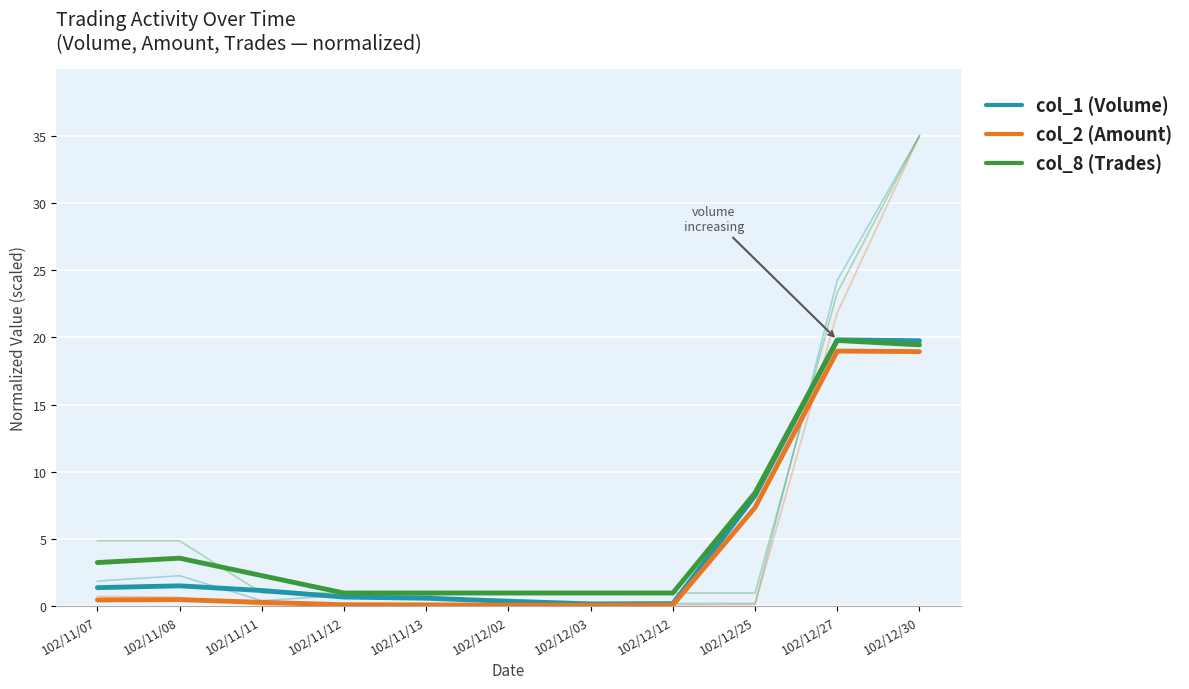

What is the label of the 1st point from the right?

102/12/30